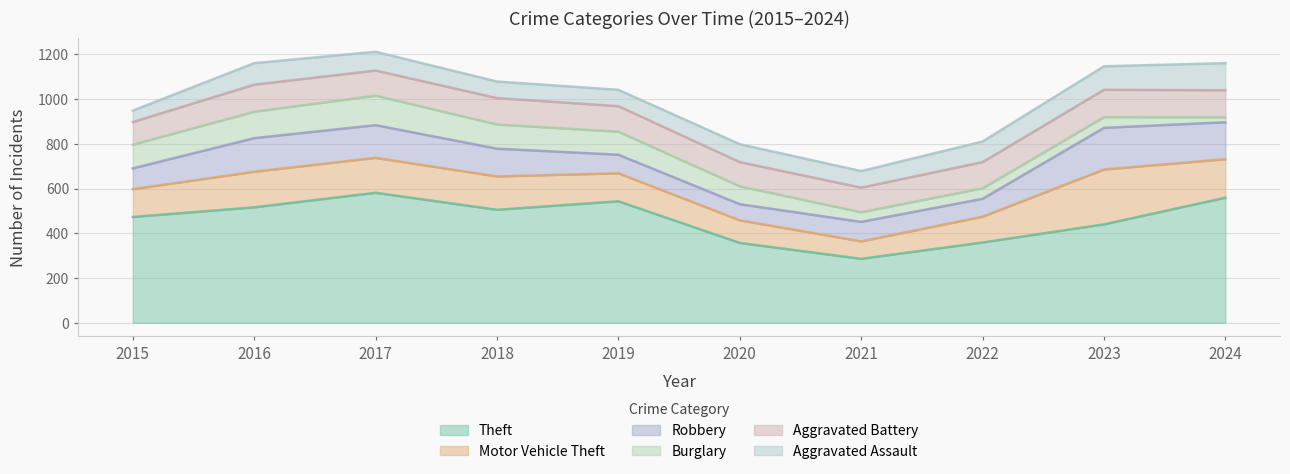

Reading left to right, what are all the values shown in this chart?

Theft: 2015=473	2016=516	2017=581	2018=505	2019=543	2020=357	2021=286	2022=359	2023=440	2024=559
Motor Vehicle Theft: 2015=124	2016=159	2017=156	2018=149	2019=125	2020=101	2021=78	2022=115	2023=245	2024=172
Robbery: 2015=93	2016=150	2017=146	2018=124	2019=83	2020=72	2021=87	2022=80	2023=186	2024=165
Burglary: 2015=106	2016=118	2017=132	2018=108	2019=103	2020=80	2021=43	2022=47	2023=48	2024=22
Aggravated Battery: 2015=101	2016=121	2017=112	2018=118	2019=114	2020=108	2021=110	2022=117	2023=122	2024=121
Aggravated Assault: 2015=51	2016=96	2017=84	2018=74	2019=73	2020=80	2021=74	2022=92	2023=105	2024=121